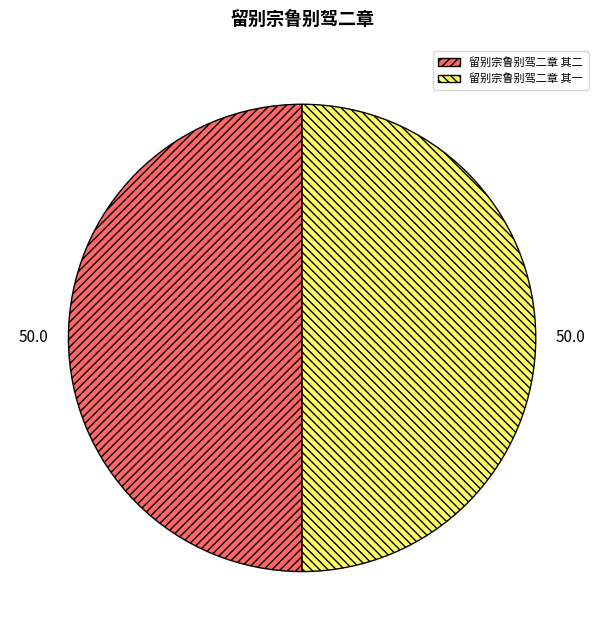

Is the sum of 留别宗鲁别驾二章 其一 and 留别宗鲁别驾二章 其二 greater than half?

Yes